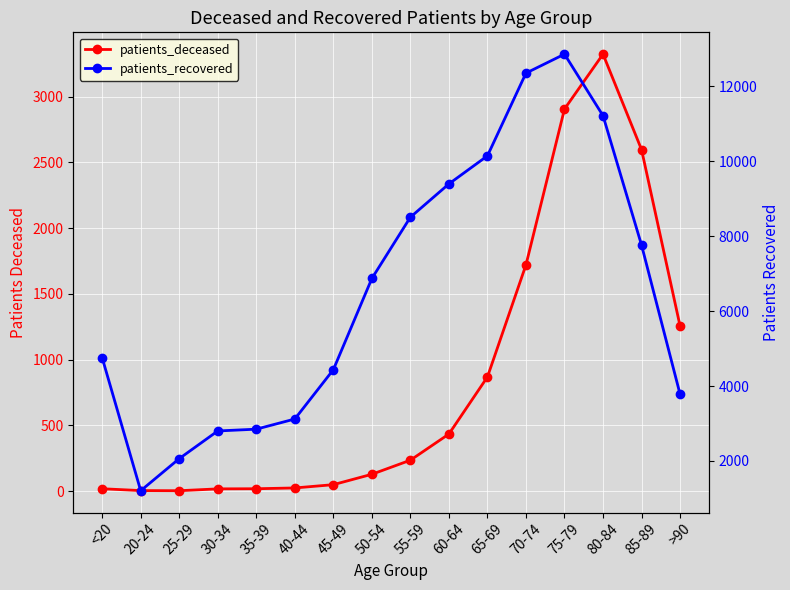

Is the value of patients_recovered at 30-34 greater than the value of patients_deceased at 85-89?

Yes